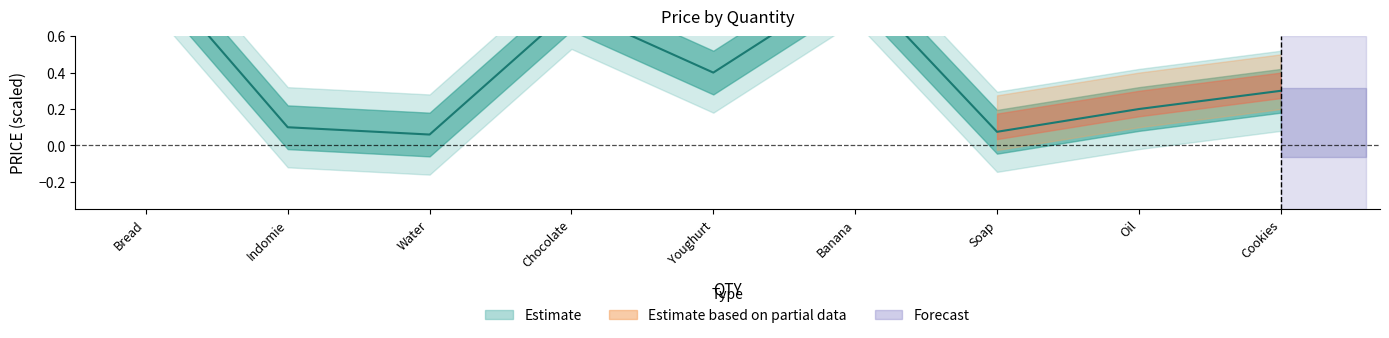

What is the average value?

0.4